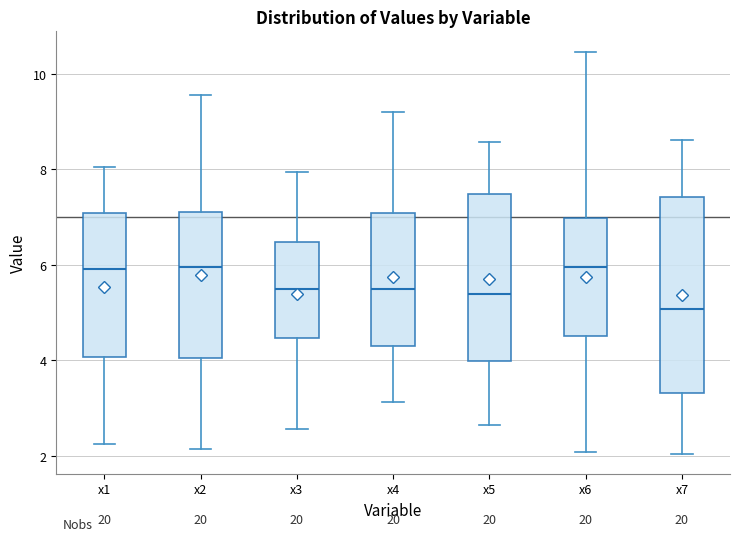

Which box has the lowest median line?

x7